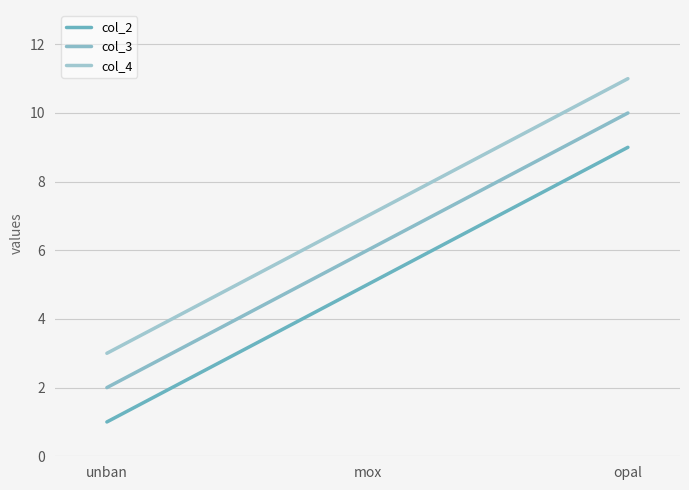

Reading right to left, list all the values displayed in this chart.

col_2: opal=9	mox=5	unban=1
col_3: opal=10	mox=6	unban=2
col_4: opal=11	mox=7	unban=3